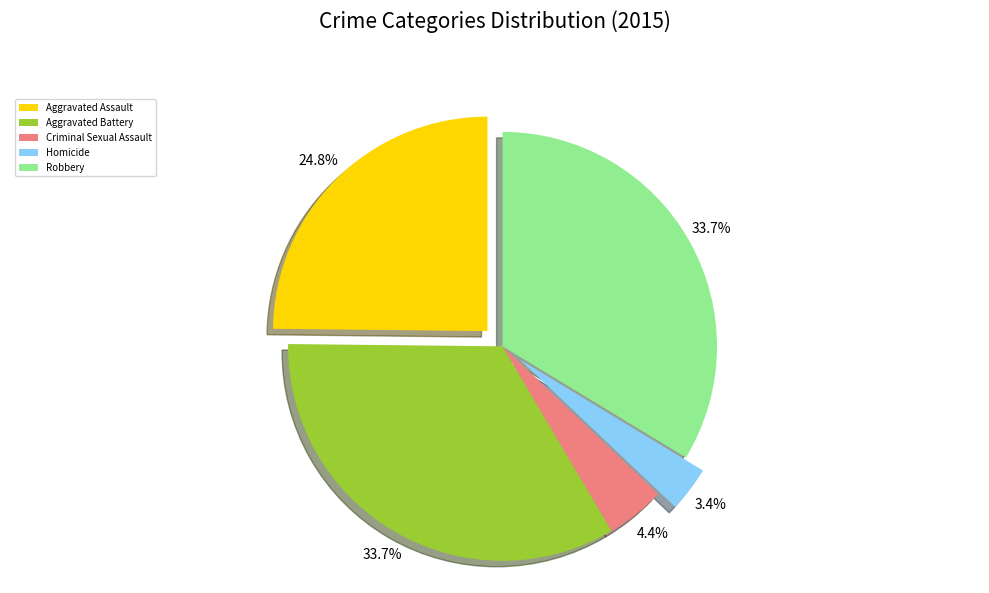

Is it true that Aggravated Assault is 25% of the pie?

True